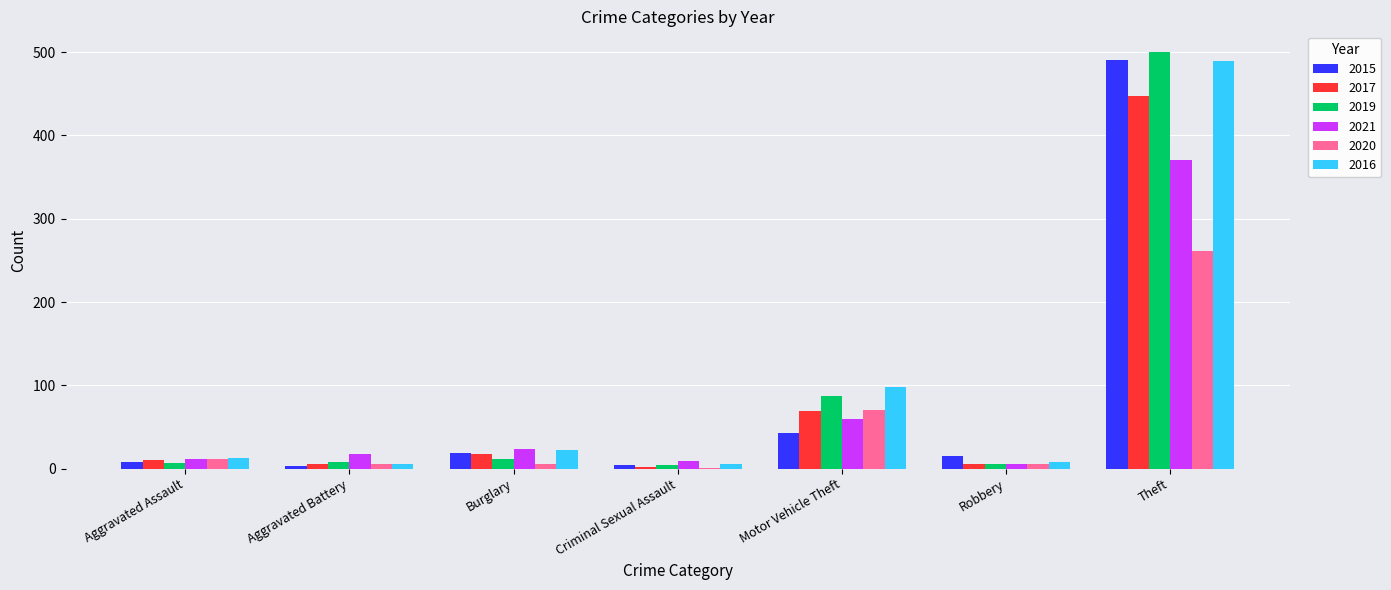

What is the maximum value for 2016?

489